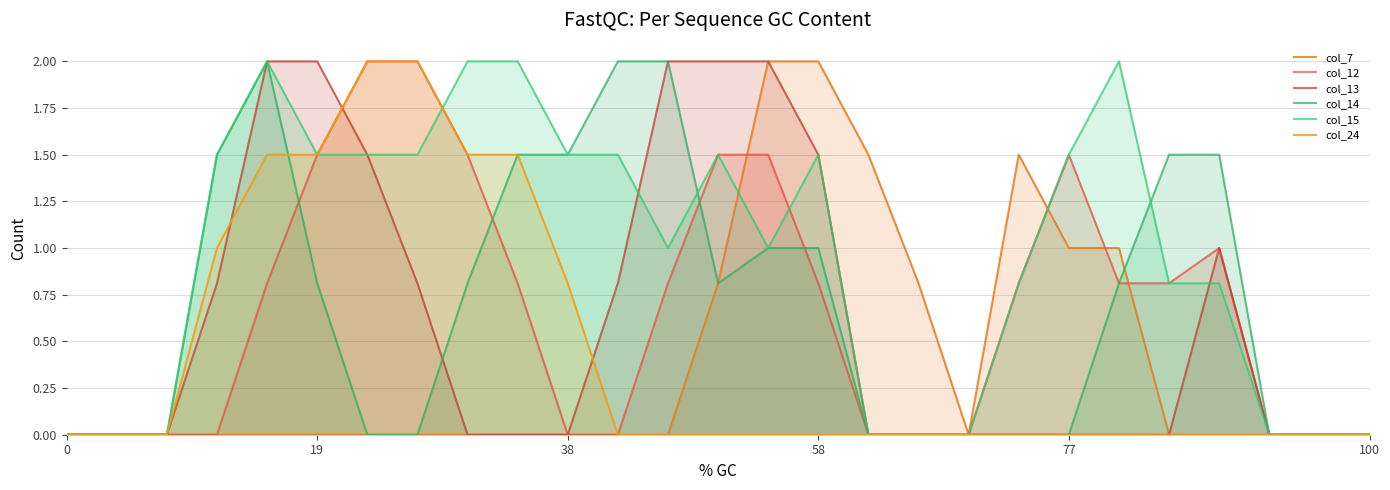

What is the sum of the col_15 values at 7 and 25?

1.5